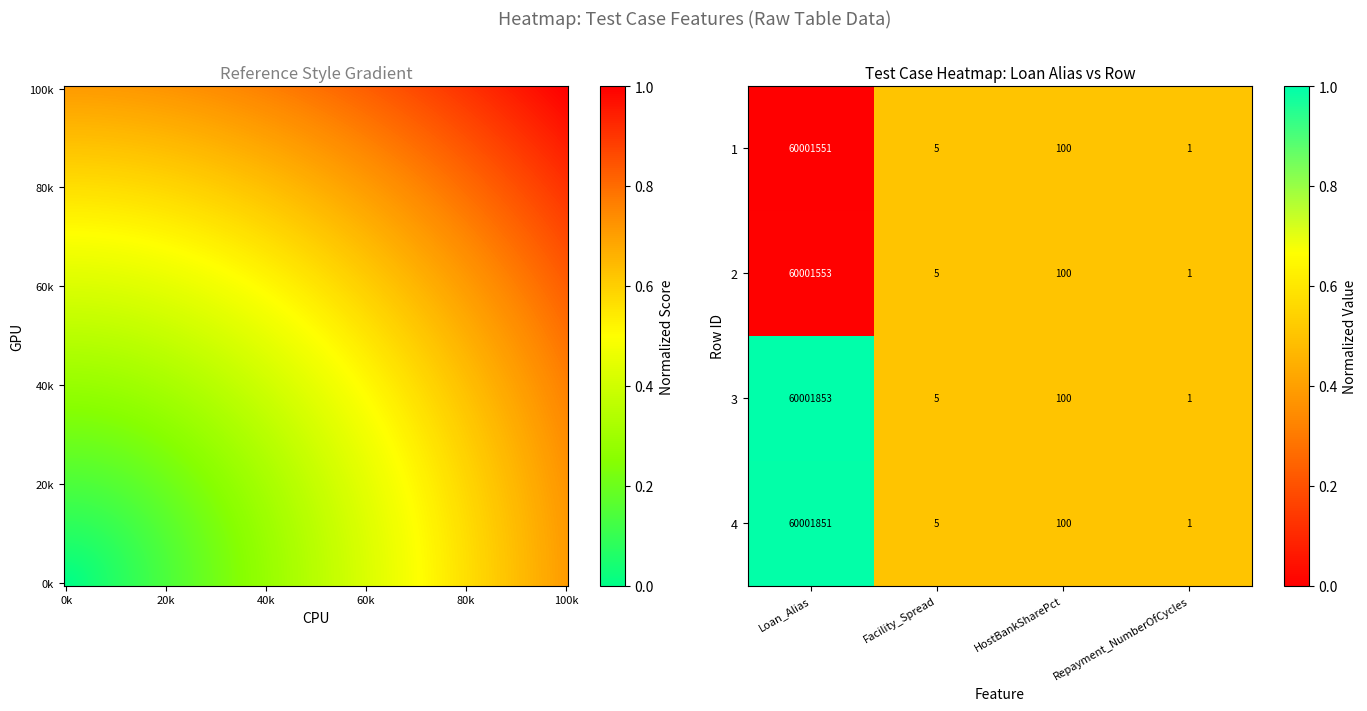

What is the difference between the maximum and minimum values in the 4 series?

60001850